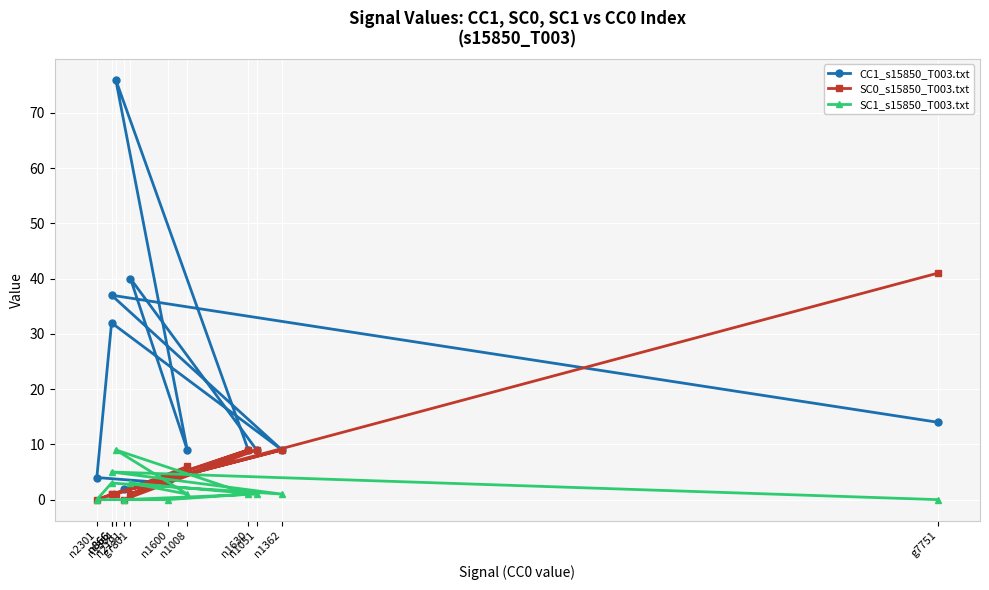

How many values in the SC1_s15850_T003.txt series exceed 1?

4